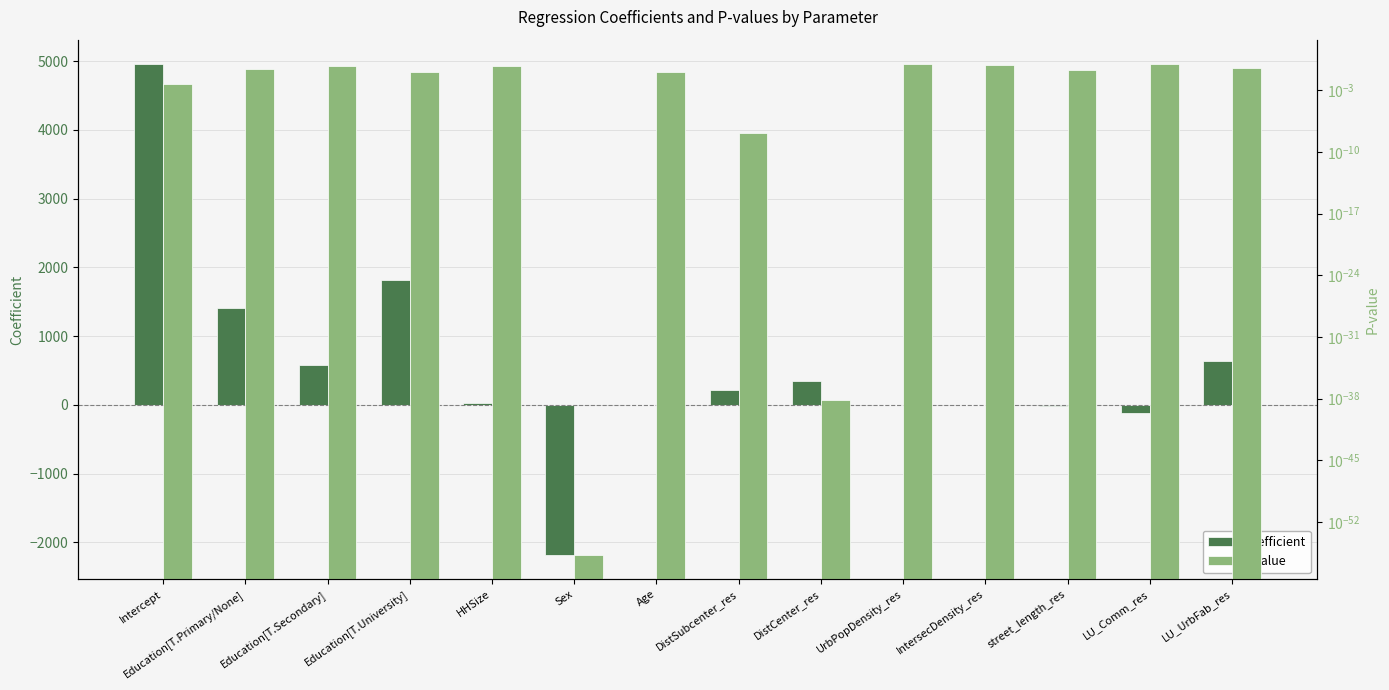

The value of P-value at LU_Comm_res is 0.9. True or false?

True